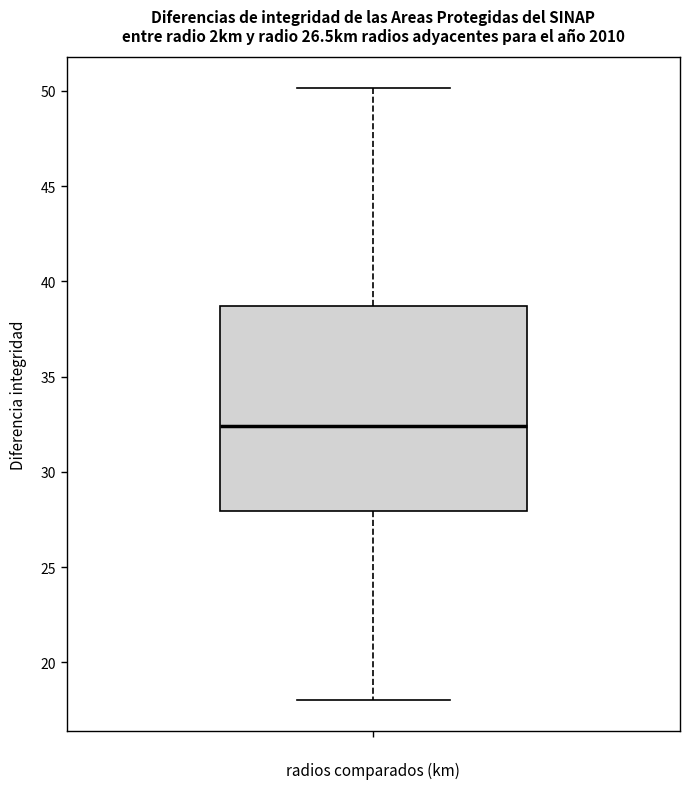

Where is the lower edge of the box on the y-axis? The values are not printed on the chart, so give them approximately, as read against the axis.

28.0